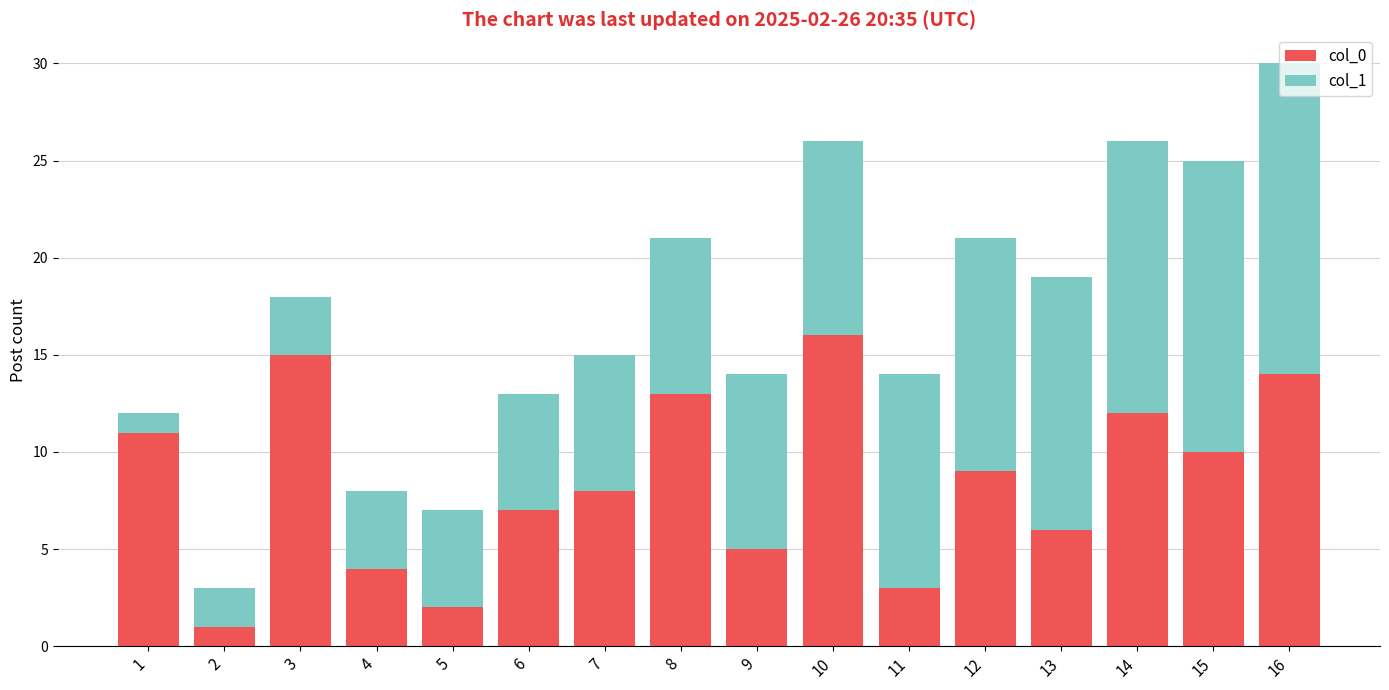

The value of col_0 at 10 is 10. True or false?

False